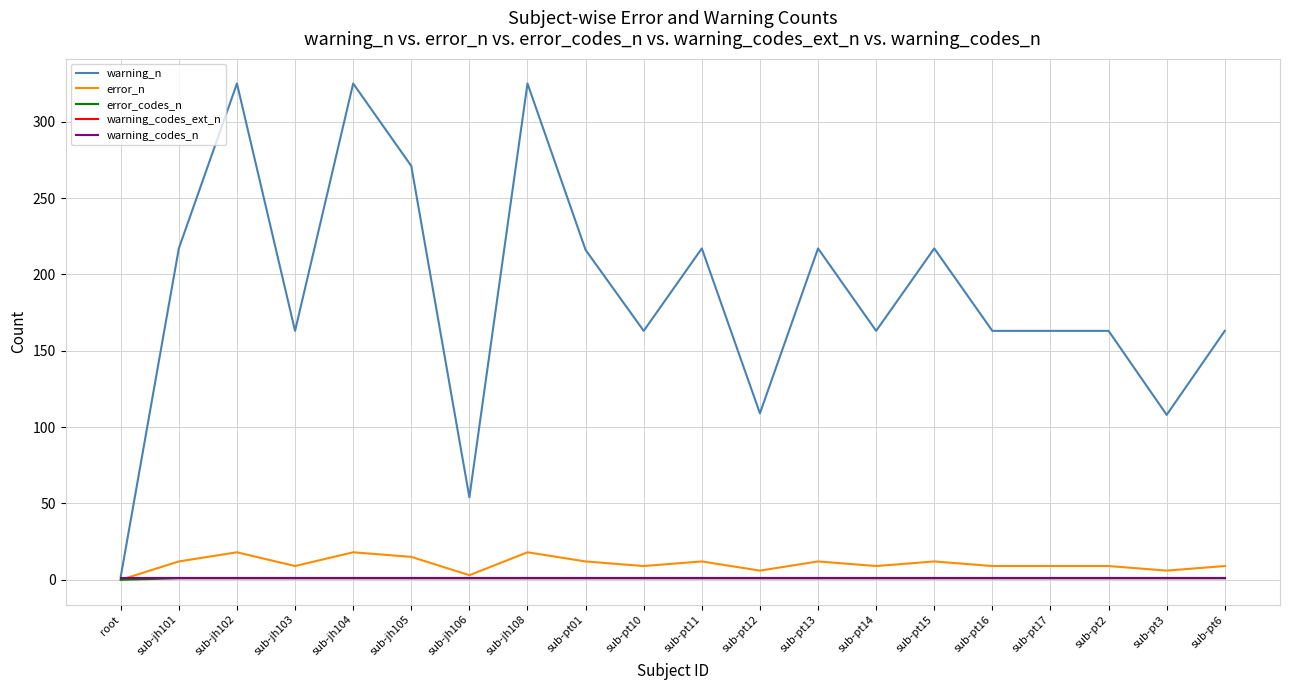

True or false: warning_n has more than 0 interior local peaks.

True